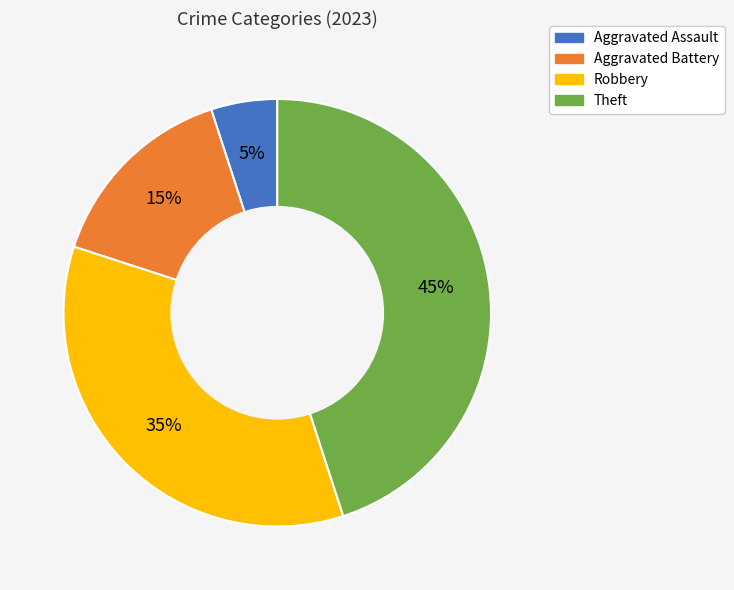

What is the largest slice in the pie chart?

Theft